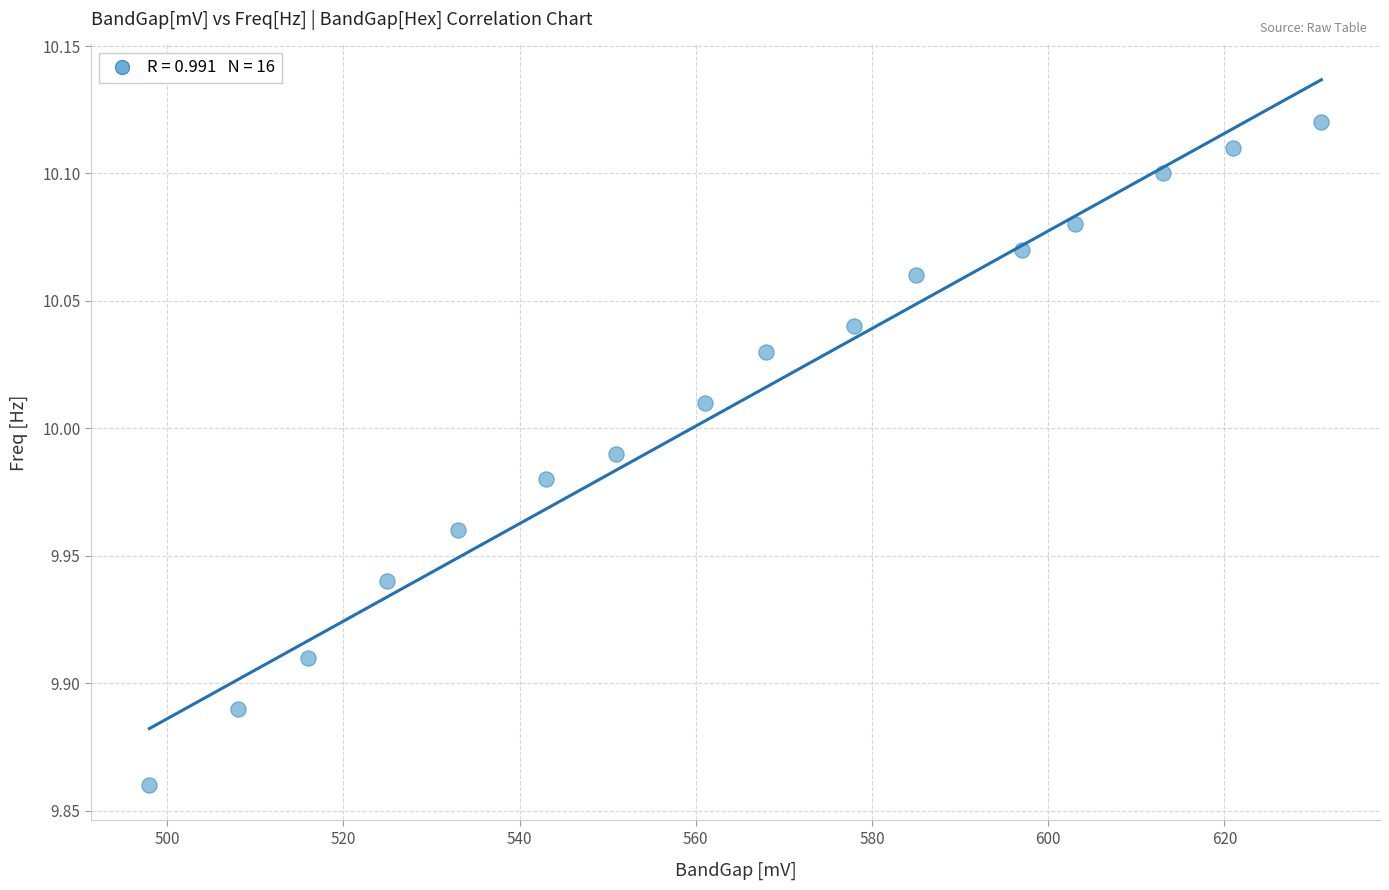

What is the range of X values (max minus min)?

133.0